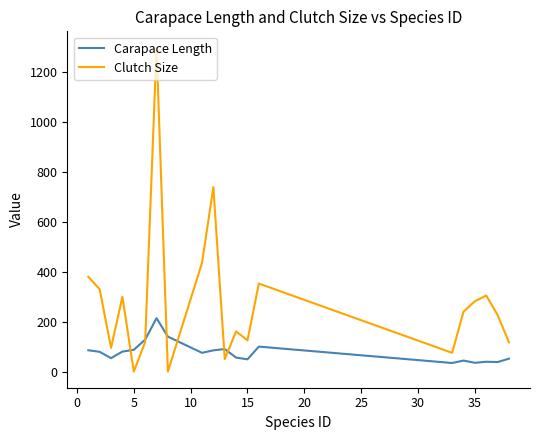

At how many categories does at least one series exceed 849?

1